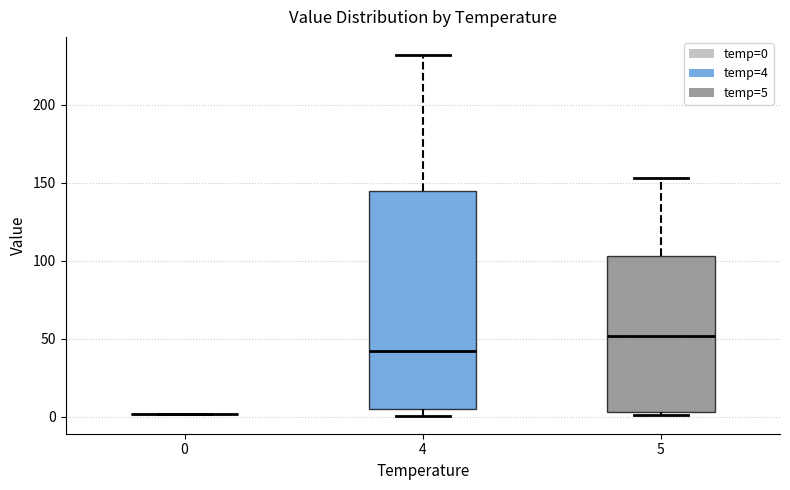

Comparing the boxes themselves (not the whiskers), which one is the tallest?

4